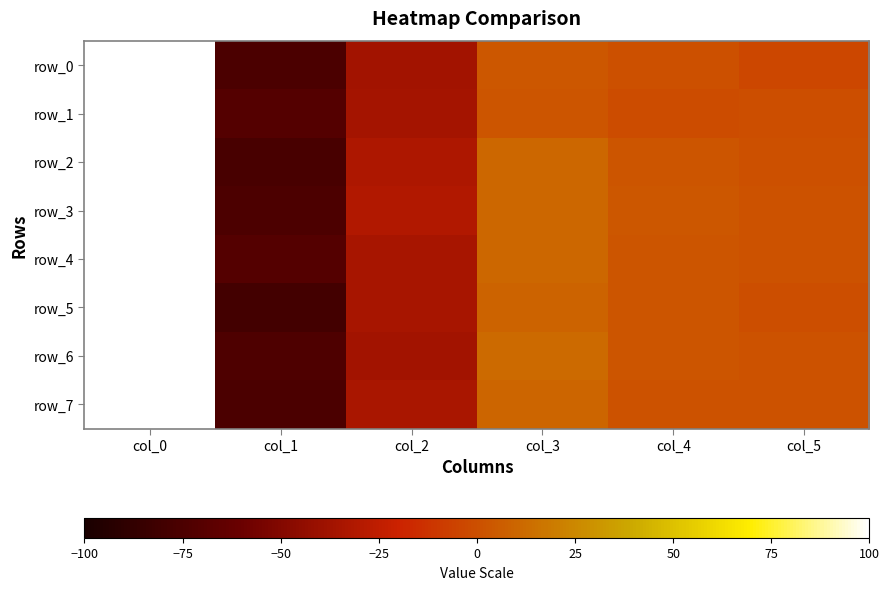

What is the smallest value displayed?

-79.5